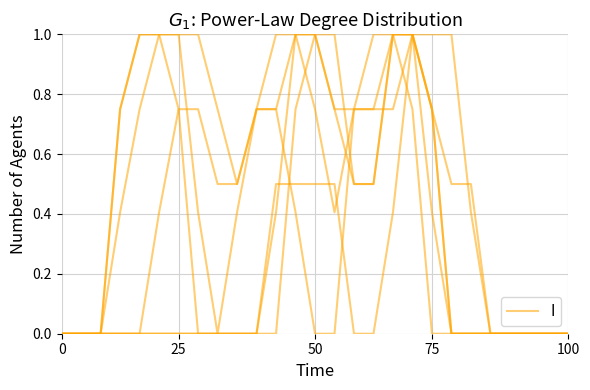

The chart shows a value of 0.3 at 10. True or false?

False